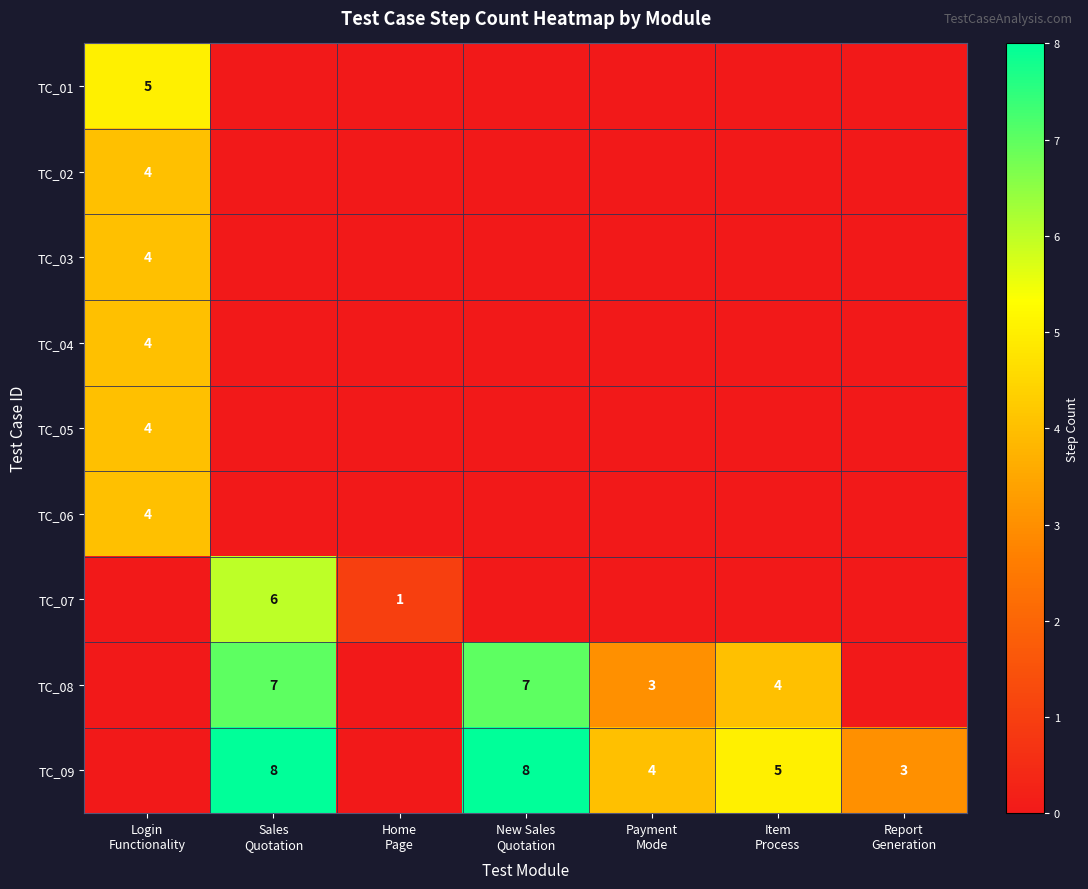

How many series are shown in this chart?

9